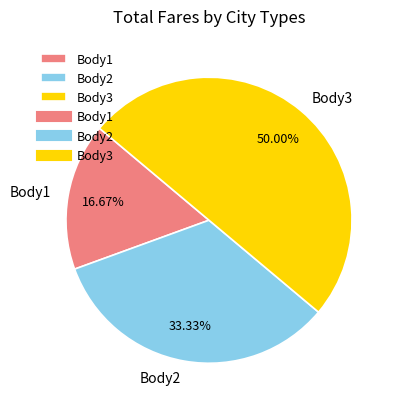

Which category has the smallest portion of the pie?

Body1